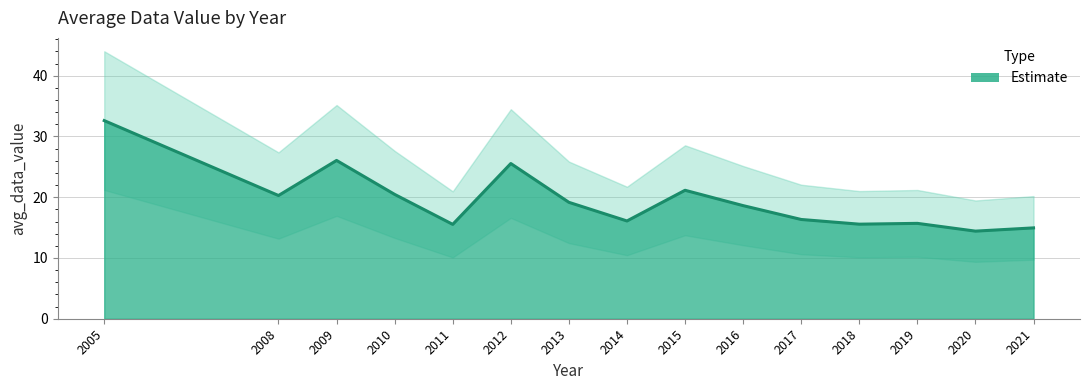

List the labels in order of value, smallest first.

2020, 2021, 2011, 2018, 2019, 2014, 2017, 2016, 2013, 2008, 2010, 2015, 2012, 2009, 2005